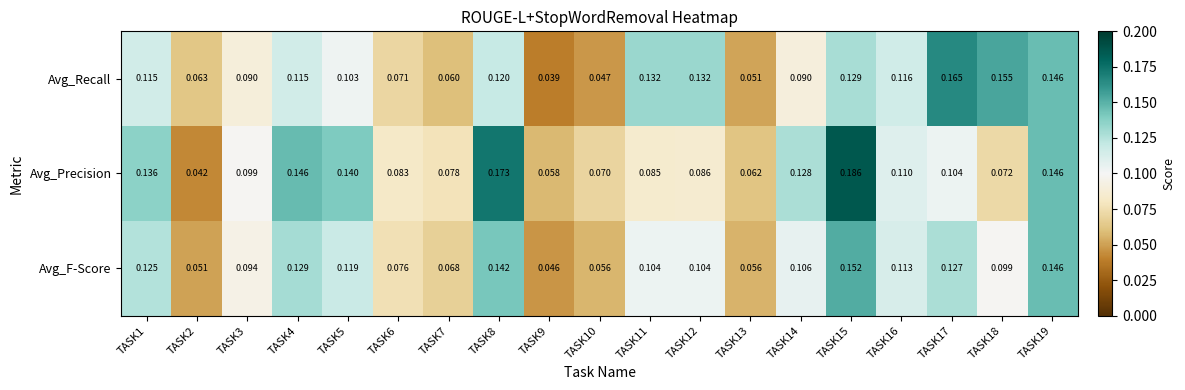

Rank the series by their average value, from lowest to highest.

Avg_F-Score, Avg_Recall, Avg_Precision